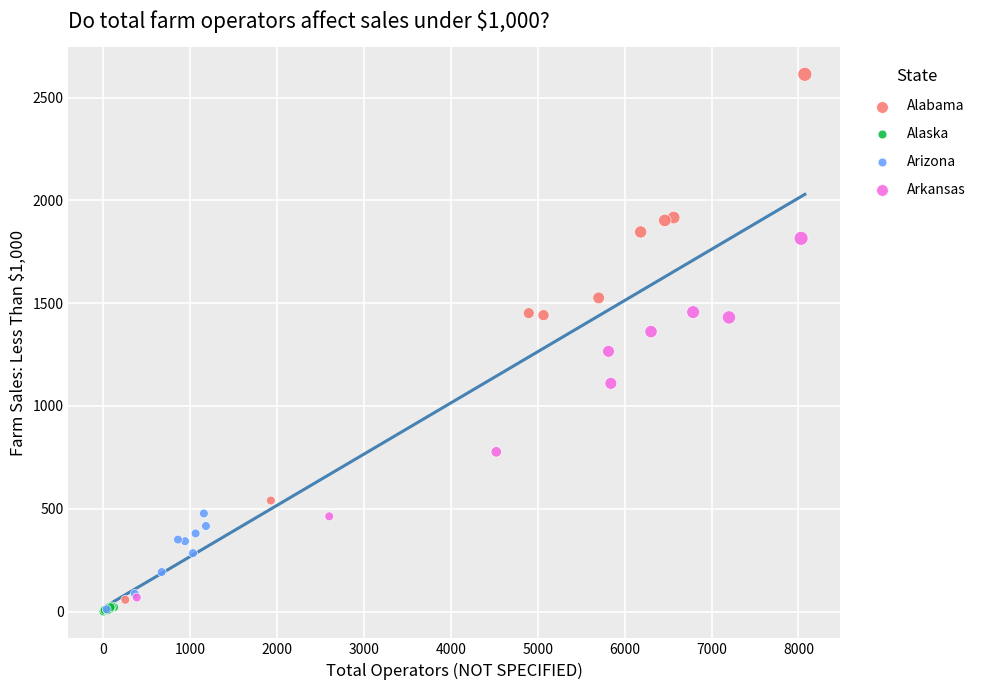

Which series reaches the maximum Y coordinate?

Alabama